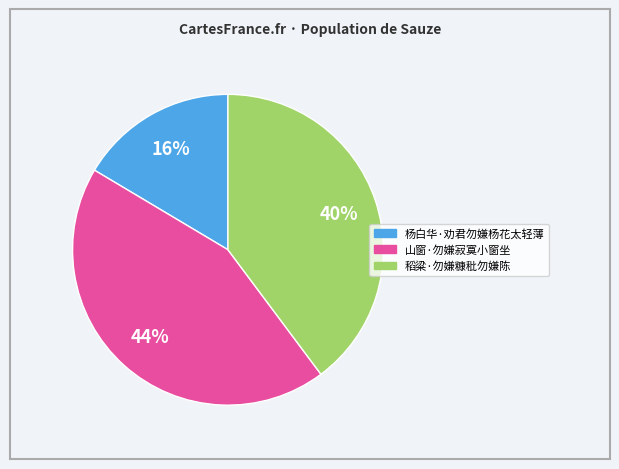

The 稻粱·勿嫌糠秕勿嫌陈 slice represents 40% of the pie. True or false?

True